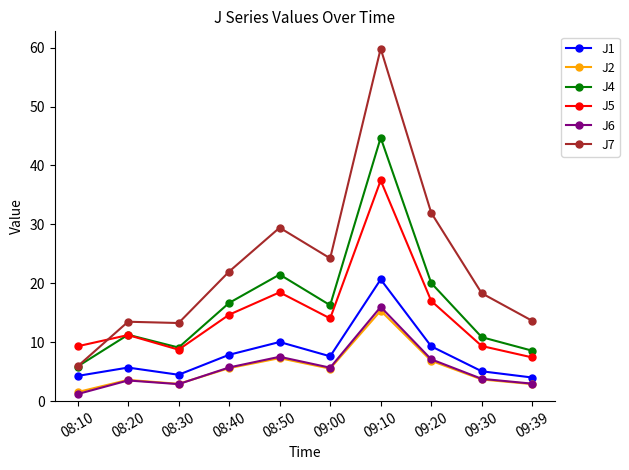

Which series changed the most between 08:10 and 08:40?

J7